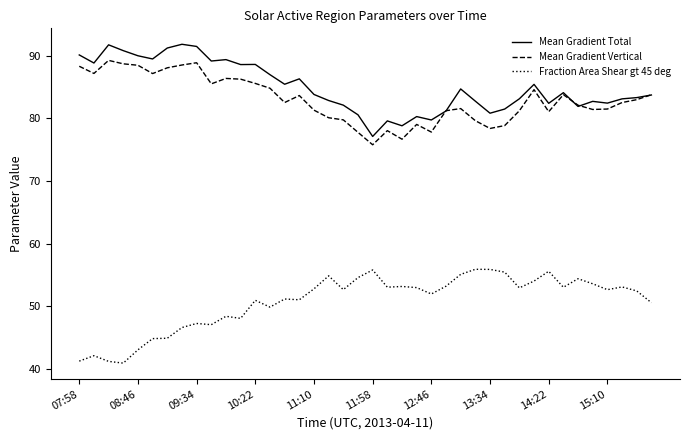

True or false: Mean Gradient Vertical has more than 1 interior local peaks.

True